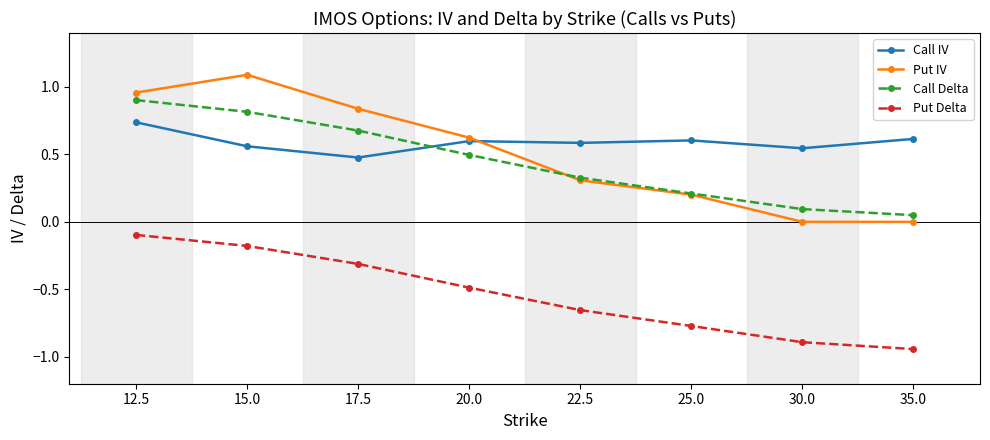

Is this an area chart (filled region under the line)?

No